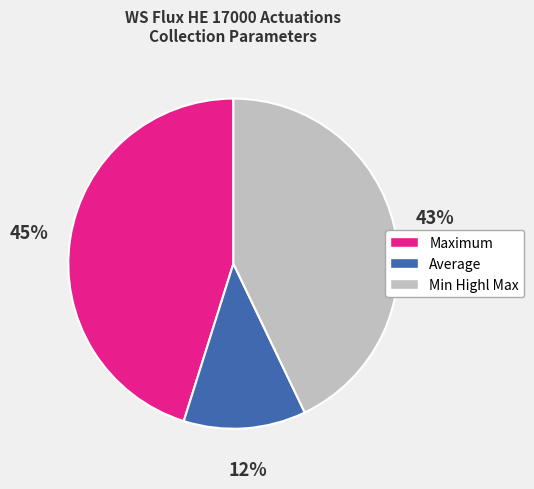

To the nearest percent, what percentage of the pie is Average?

12%